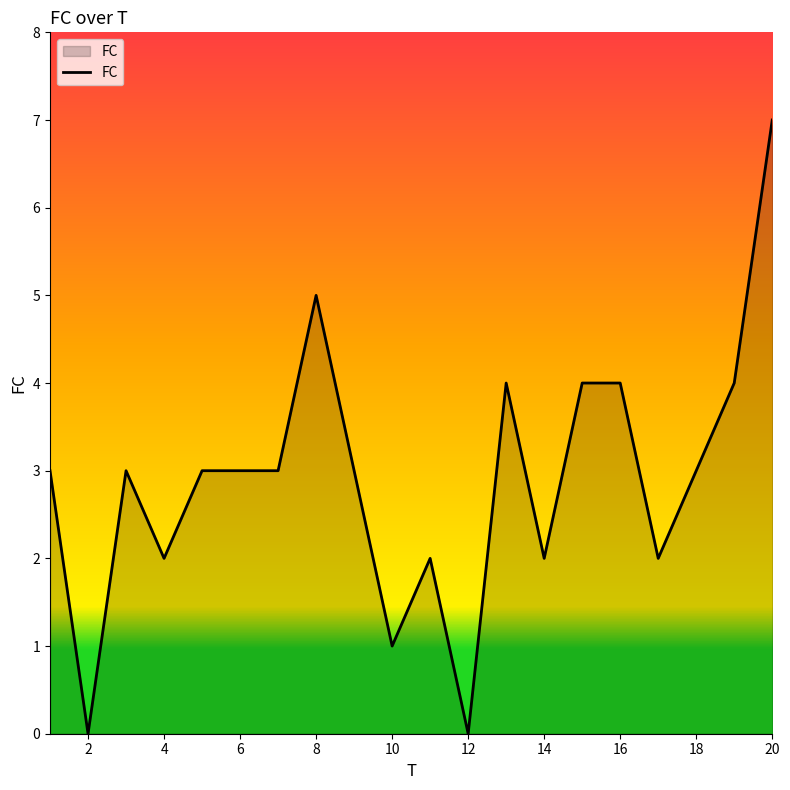

What is the maximum value shown in the chart?

7